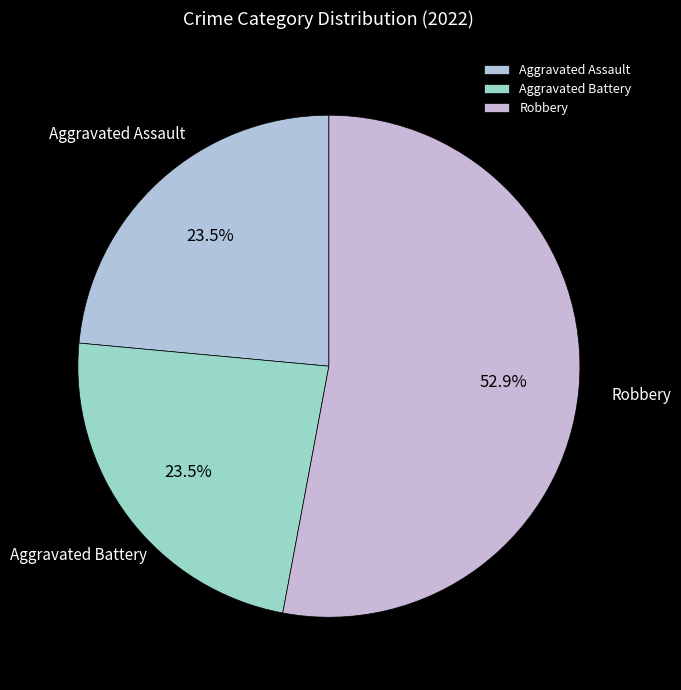

What is the ratio of the value at Aggravated Assault to the value at Robbery?

0.4